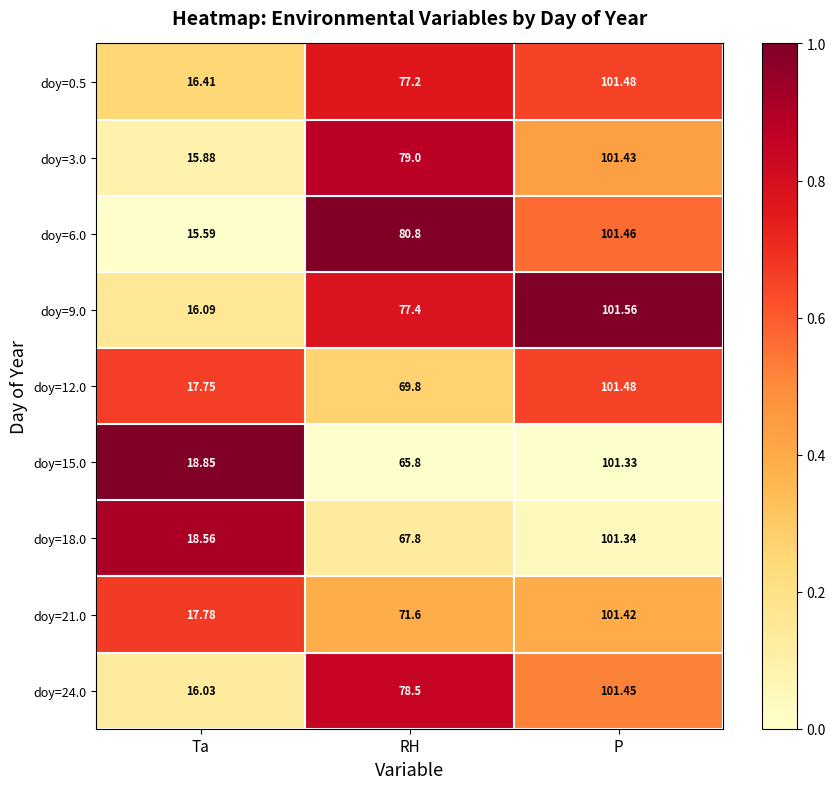

Rank the categories by doy=18.0 value from lowest to highest.

Ta, RH, P